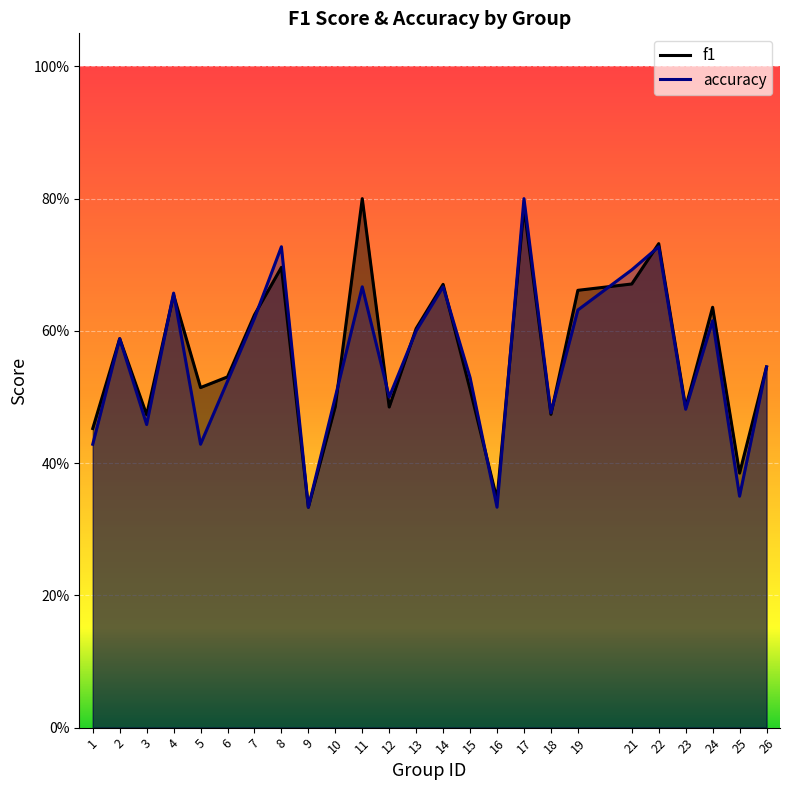

Between 9 and 23, which series saw the biggest shift?

f1